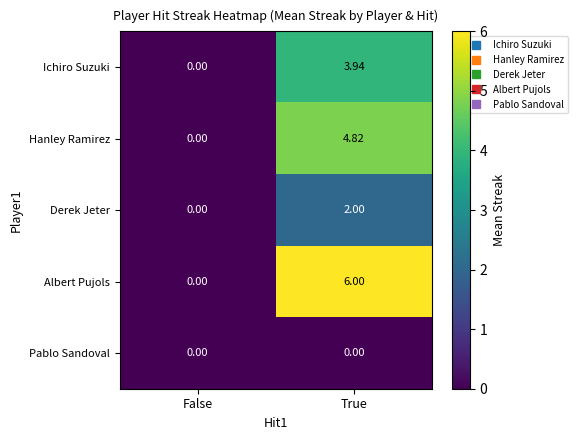

How many data points in Albert Pujols are less than 6?

1